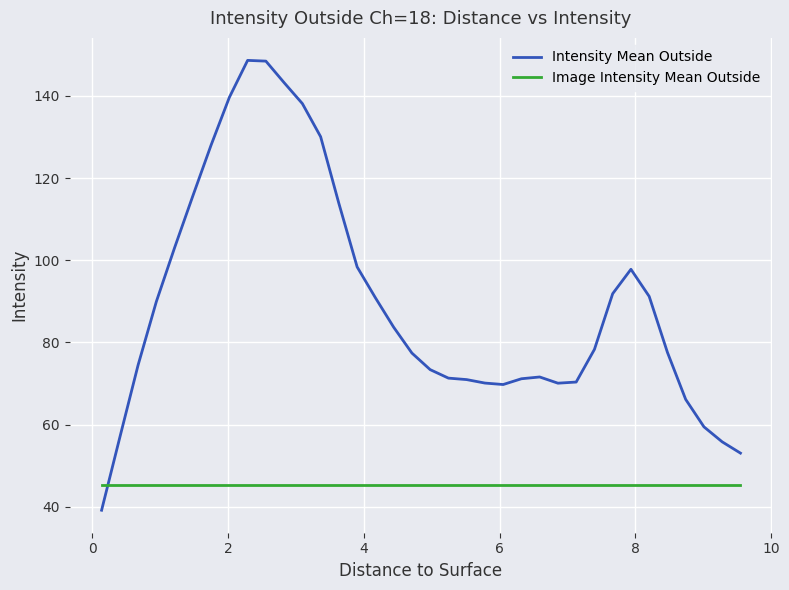

Which series has the largest range (max minus min)?

Intensity Mean Outside